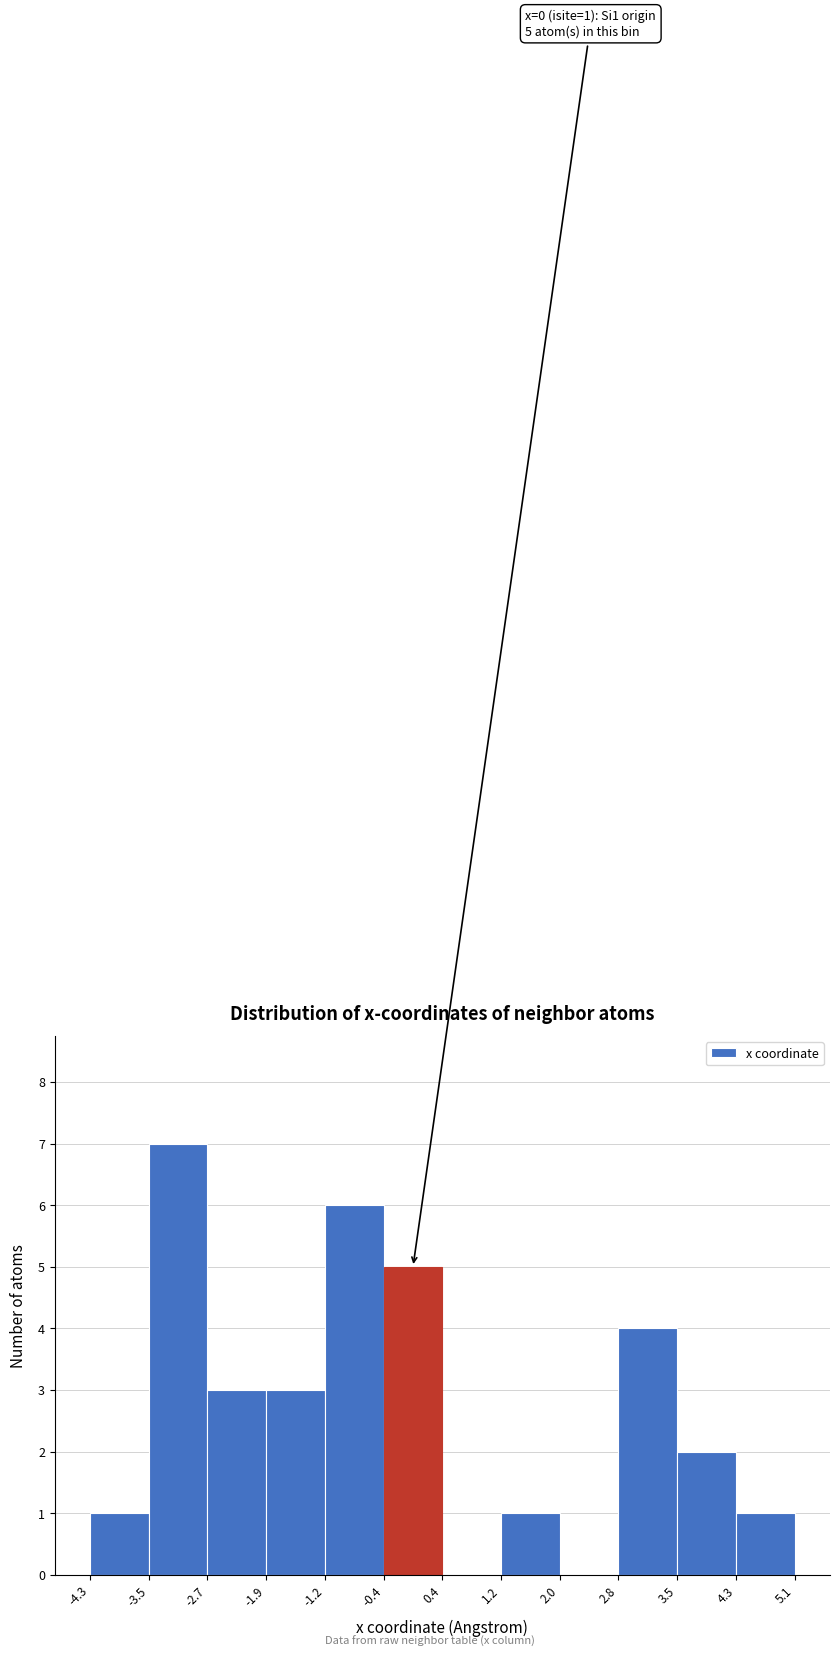

Which range on the x-axis has the tallest bar?

-3.5 to -2.7